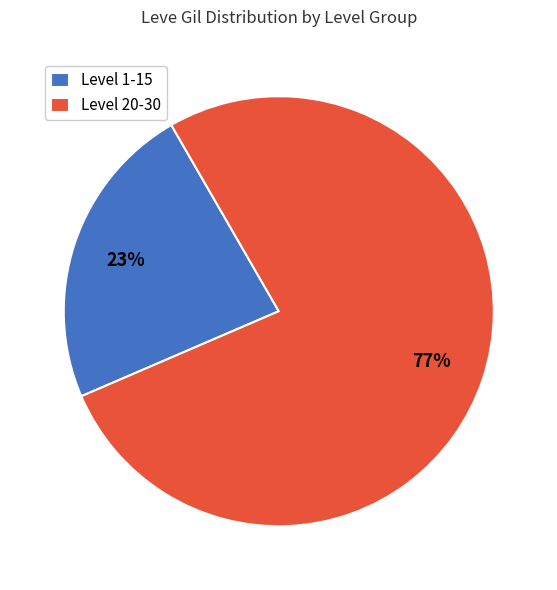

Rank the categories by value from highest to lowest.

Level 20-30, Level 1-15